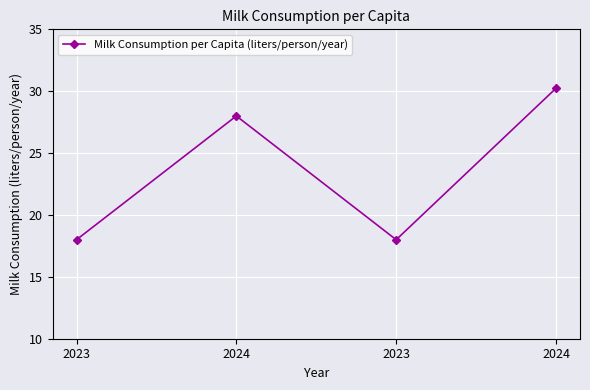

Rank the categories by value from lowest to highest.

2023, 2023, 2024, 2024